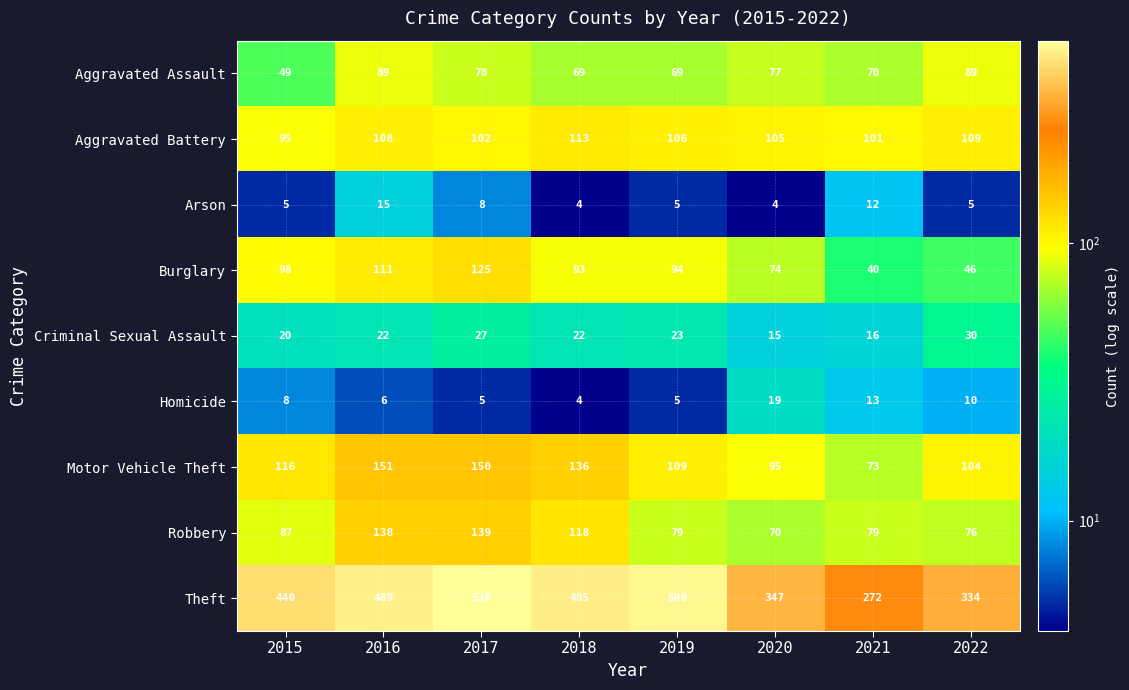

What is the sum of the Homicide values at 2021 and 2017?

18